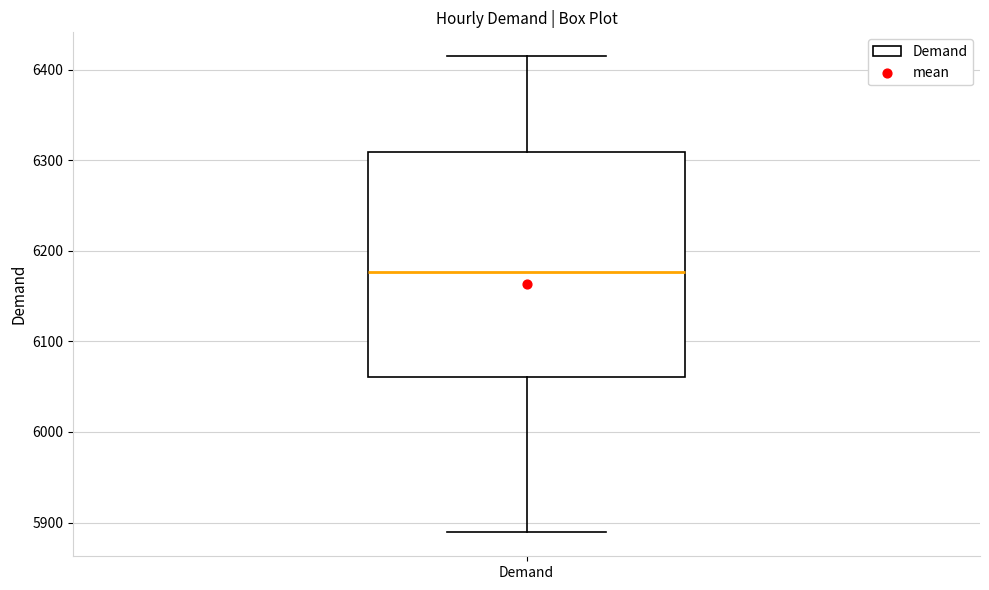

Where does the upper whisker of the box for Demand end on the y-axis? The values are not printed on the chart, so give them approximately, as read against the axis.

6420